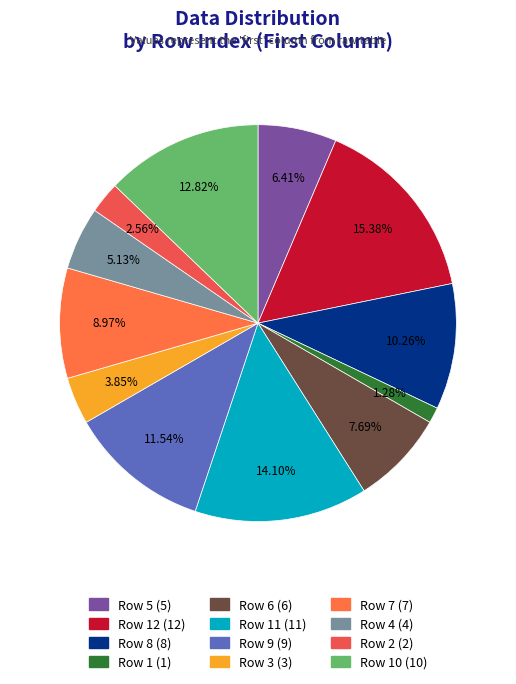

To the nearest percent, what is the average slice percentage?

8%